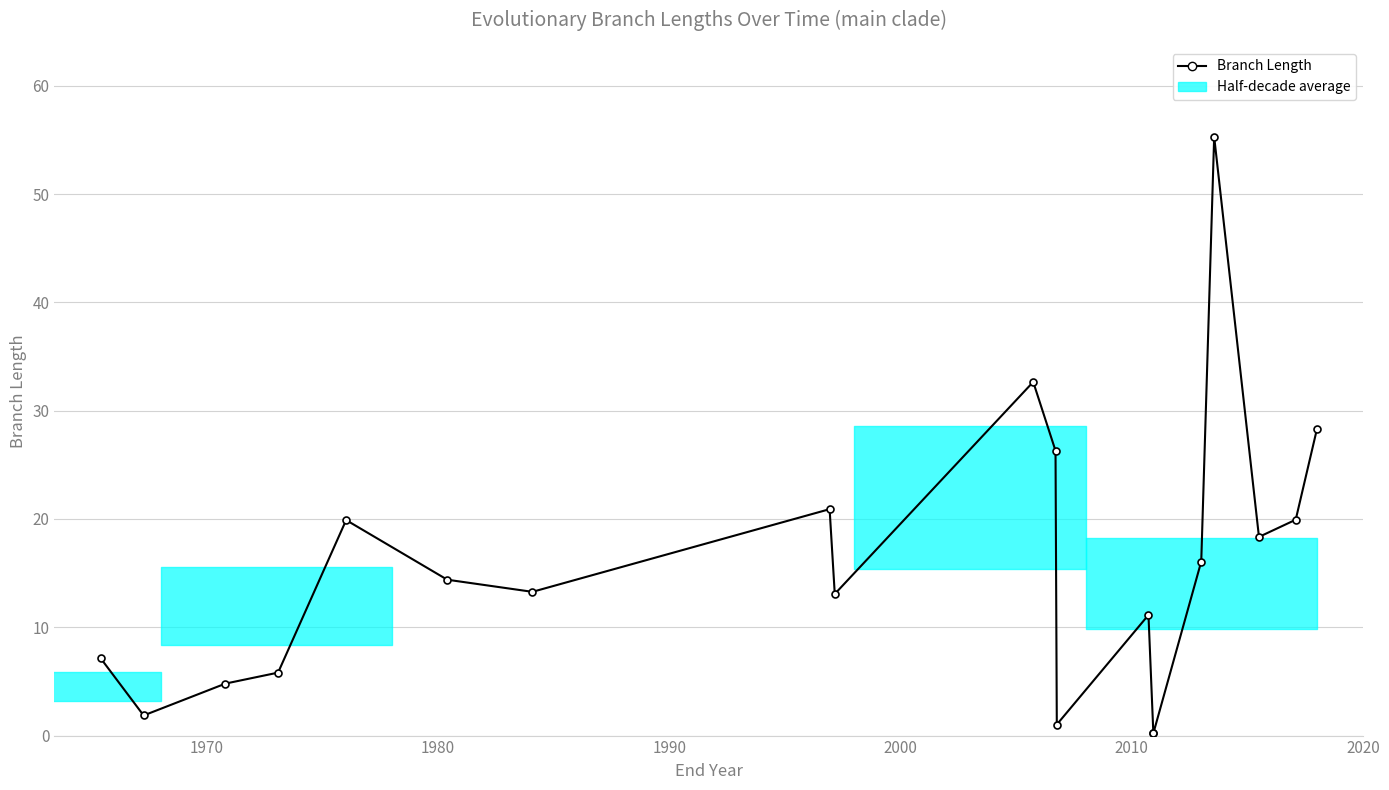

What is the maximum value shown in the chart?

55.3